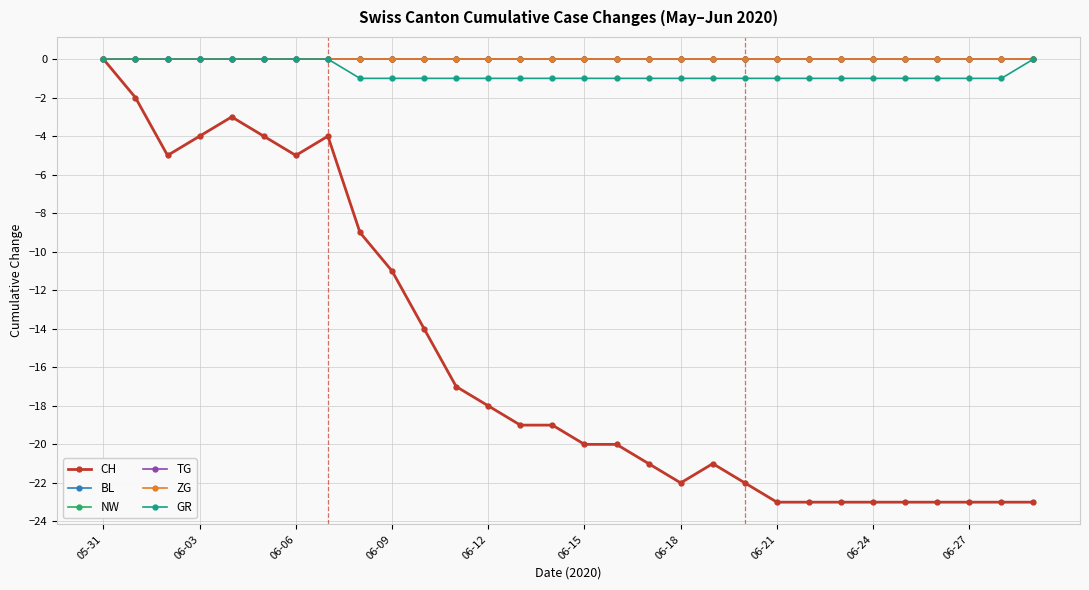

What is the value of the CH point at the 28th from the left?

-23